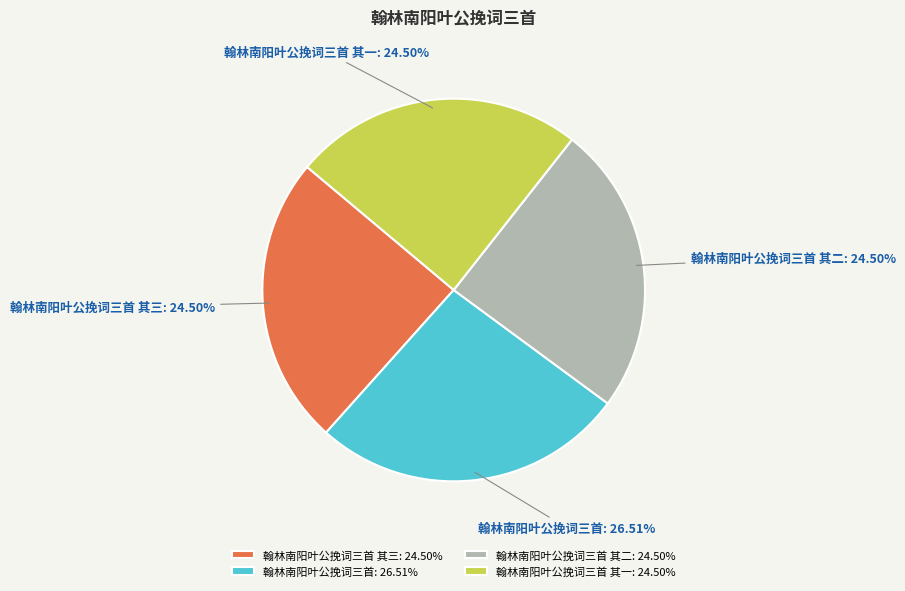

What is the largest slice in the pie chart?

翰林南阳叶公挽词三首: 26.51%